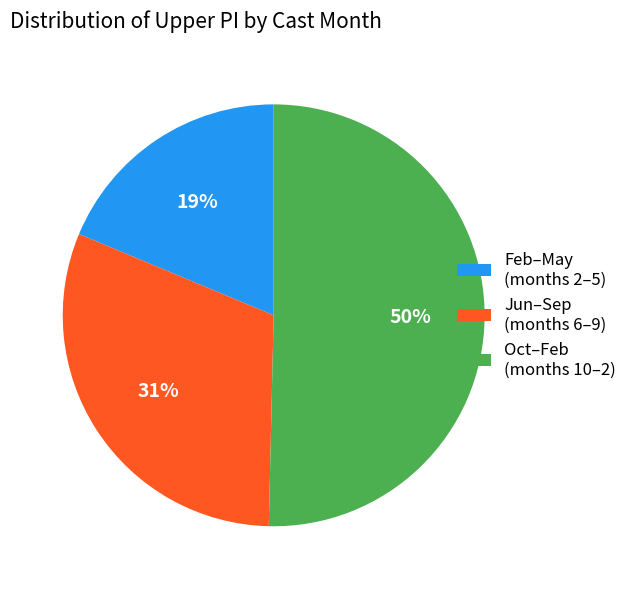

How many slices are in this pie chart?

3